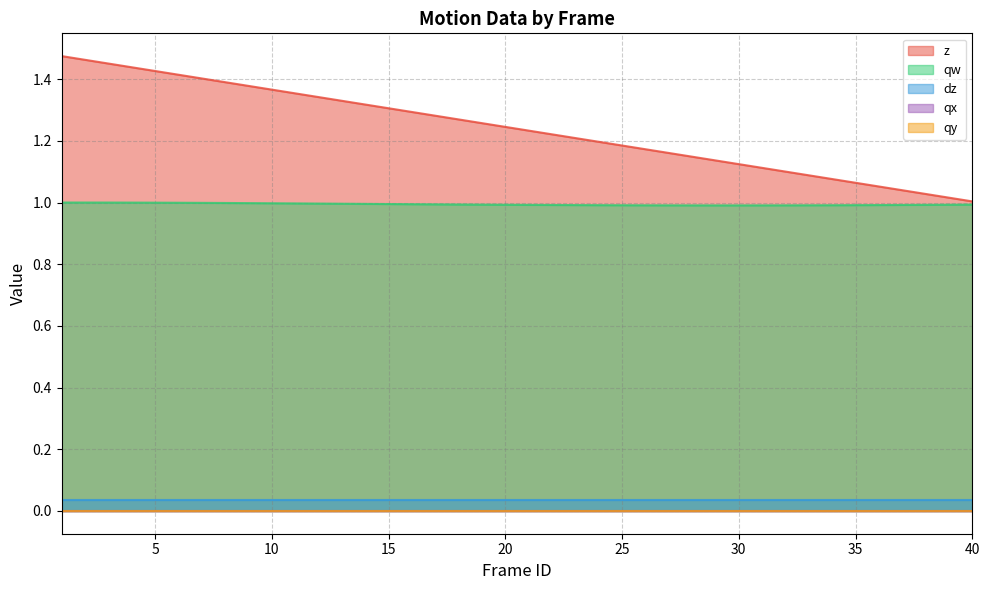

True or false: qw and qy intersect in this chart.

False